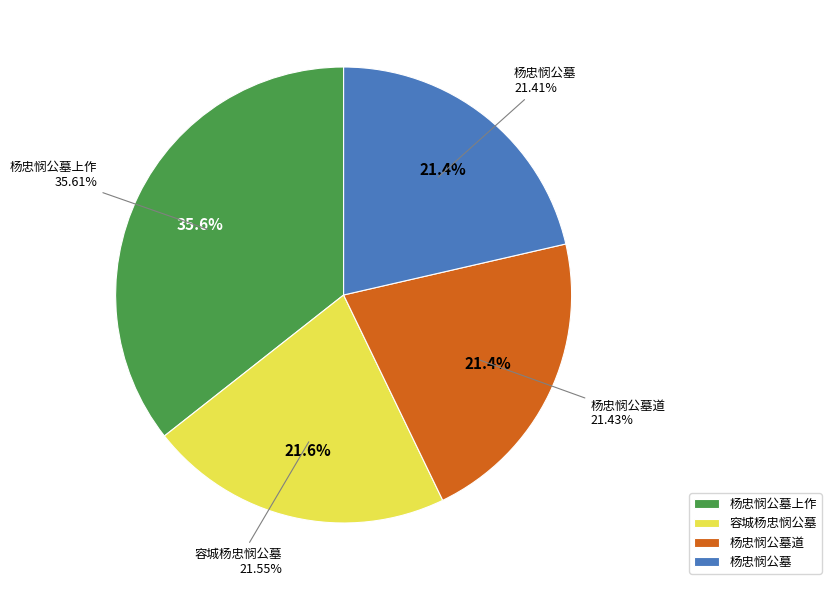

To the nearest percent, what is the difference between the largest and smallest slice percentages?

14%